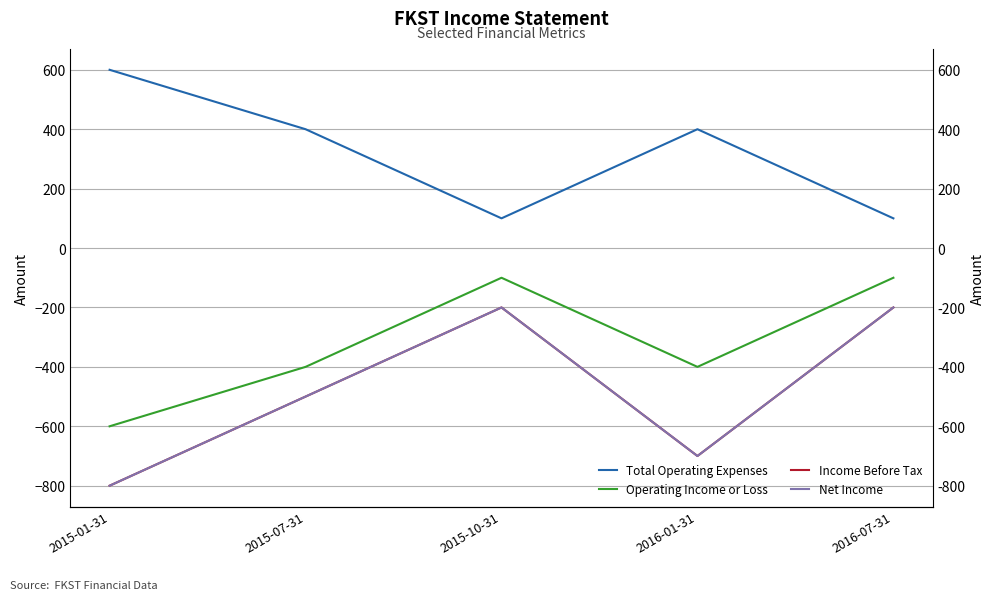

Where is the first local maximum for Operating Income or Loss?

2015-10-31